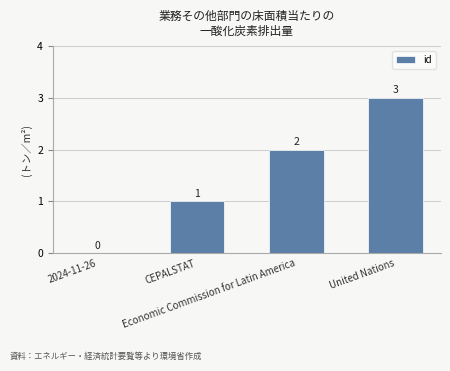

Reading left to right, transcribe all the data shown in this chart.

2024-11-26=0	CEPALSTAT=1	Economic Commission for Latin America=2	United Nations=3